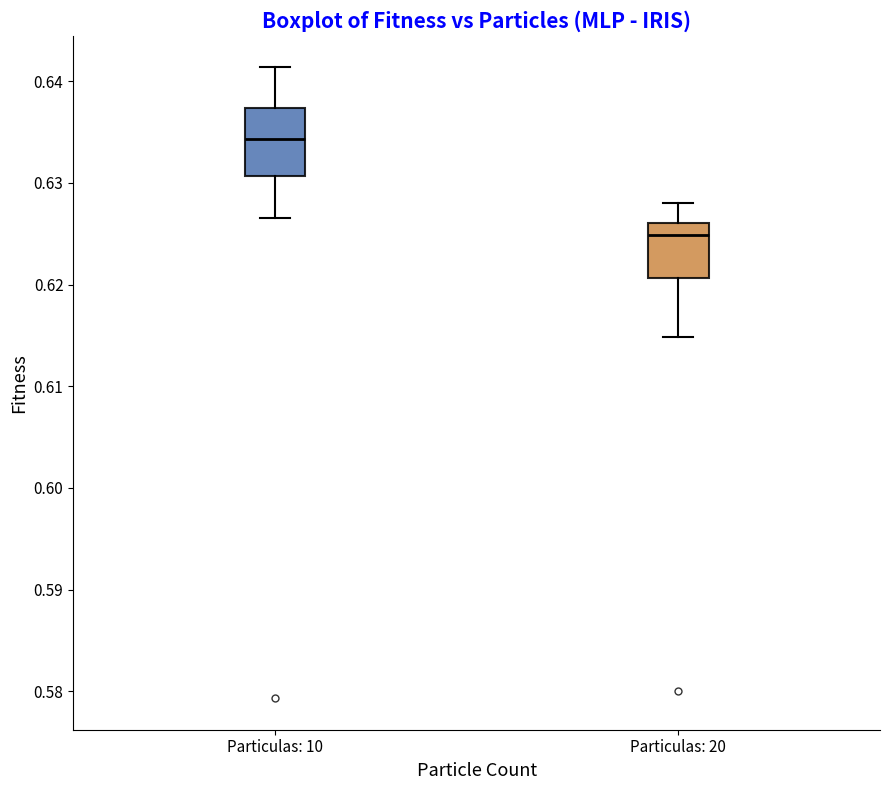

Which box's median line is the lowest?

Particulas: 20